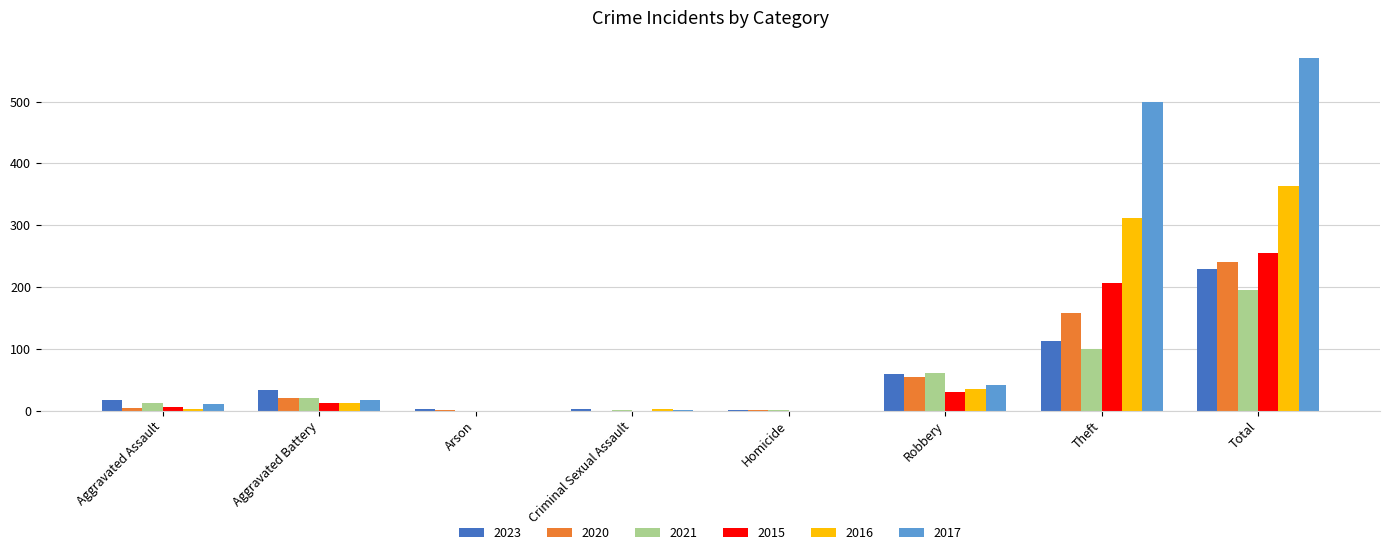

How many data points does each series have?

8